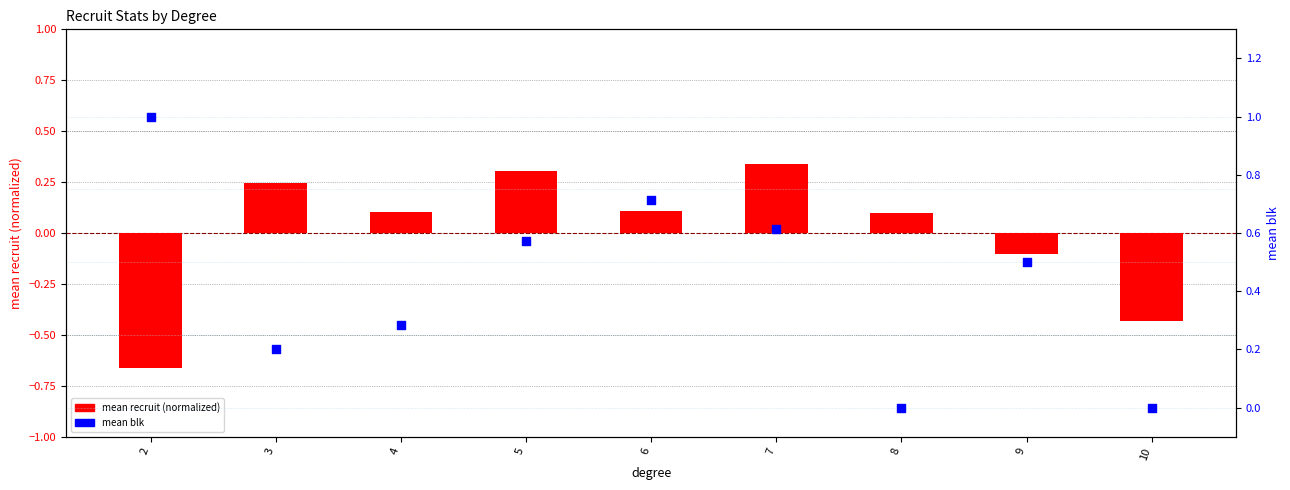

Which series reaches the maximum Y coordinate?

mean blk